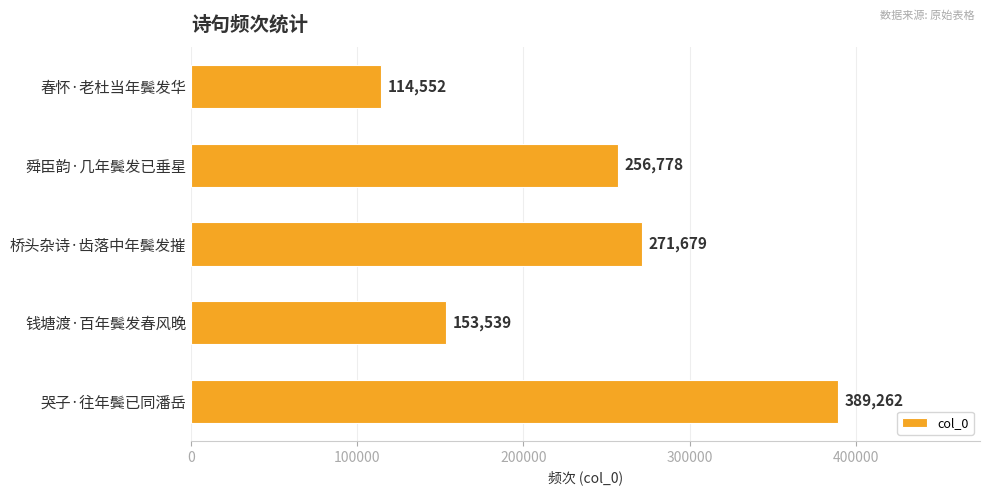

How many data points are less than 256778?

2